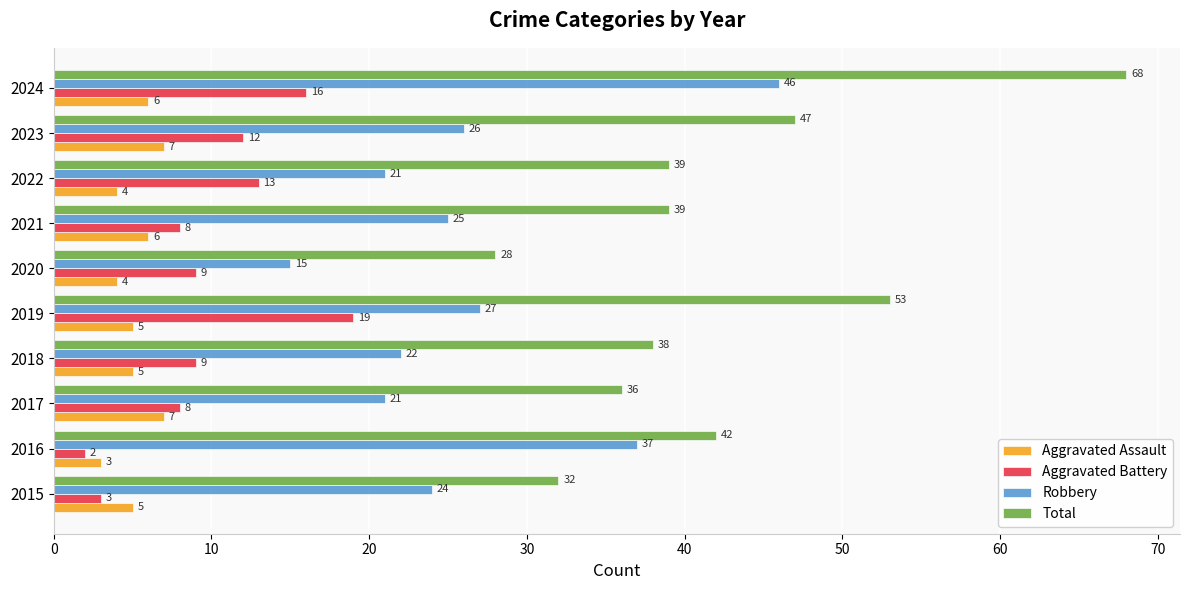

Read the Aggravated Assault value at 2016.

3